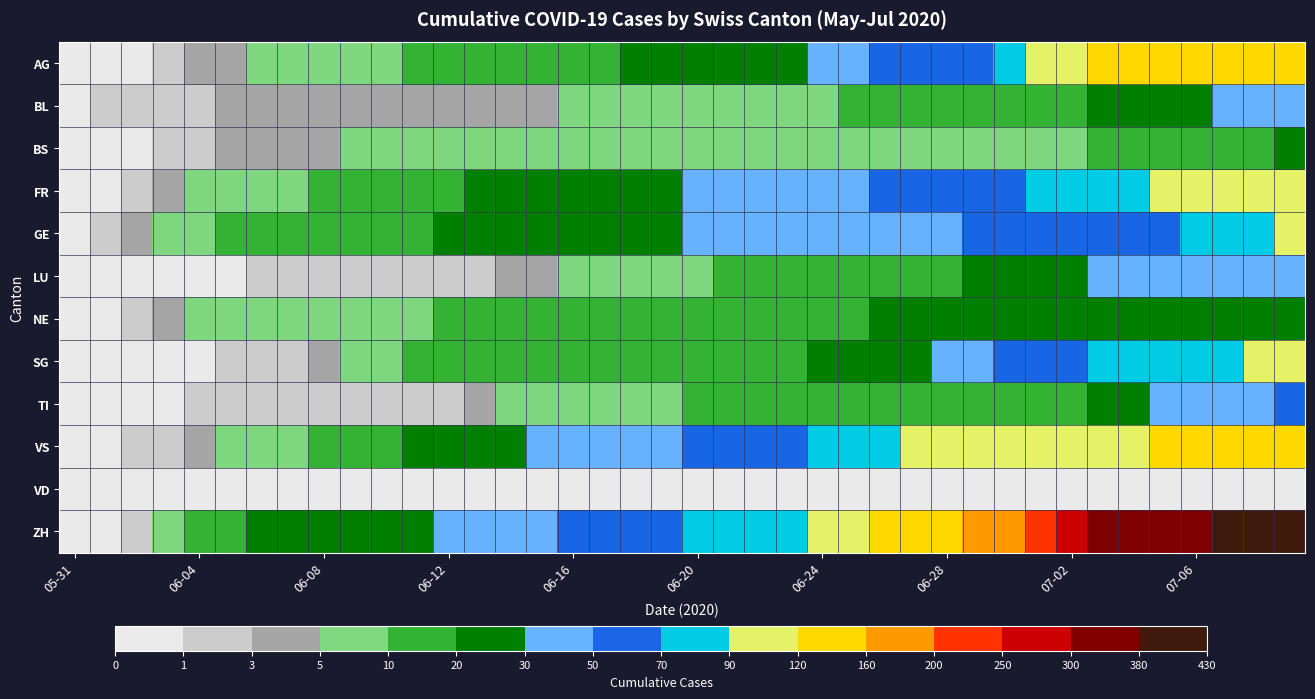

Reading left to right, list all the values displayed in this chart.

AG: 0	0	0	1	3	3	5	5	5	7	7	10	13	14	16	17	18	18	21	23	26	26	28	28	35	40	50	55	59	65	88	103	116	120	123	125	132	140	147	153
BL: 0	1	1	2	2	3	3	3	3	3	4	4	4	4	4	4	5	5	5	5	6	7	7	7	9	10	12	14	16	17	17	18	19	23	27	27	29	32	35	38
BS: 0	0	0	1	1	4	4	4	4	5	5	5	5	5	5	5	5	6	6	7	7	7	7	7	7	7	7	7	7	7	7	7	8	10	11	12	12	15	18	21
FR: 0	0	2	3	5	7	7	9	13	13	15	16	16	20	22	22	23	24	26	27	32	32	32	36	44	47	52	56	61	61	61	72	79	84	87	92	94	96	99	100
GE: 0	1	4	6	8	10	13	13	14	14	16	16	20	20	20	22	22	23	23	27	31	31	32	36	38	40	43	43	44	52	56	57	62	64	67	69	76	80	84	92
LU: 0	0	0	0	0	0	1	1	1	1	1	1	1	2	3	3	5	5	6	6	9	10	10	11	12	14	14	17	18	23	27	28	28	35	36	36	37	40	42	46
NE: 0	0	1	4	5	6	7	7	9	9	9	9	10	11	11	12	13	14	14	16	17	18	18	19	19	19	20	20	20	21	23	23	25	26	26	26	27	27	27	29
SG: 0	0	0	0	0	1	1	2	4	5	8	10	10	10	10	11	11	11	12	12	13	13	16	19	21	25	27	29	30	46	54	58	64	70	73	76	83	89	98	104
TI: 0	0	0	0	1	1	1	1	1	1	1	2	2	3	6	6	6	8	9	9	10	10	11	12	12	12	12	12	12	13	14	14	19	26	27	31	36	40	48	50
VS: 0	0	2	2	4	6	7	9	14	15	19	23	27	27	27	32	36	37	38	46	50	52	56	62	72	80	88	92	93	101	105	108	112	116	118	120	123	126	126	128
VD: 0	0	0	0	0	0	0	0	0	0	0	0	0	0	0	0	0	0	0	0	0	0	0	0	0	0	0	0	0	0	0	0	0	0	0	0	0	0	0	0
ZH: 0	0	2	5	13	19	23	23	23	23	26	28	30	33	38	45	52	62	67	68	75	80	83	87	103	110	129	141	152	161	189	237	293	316	329	337	356	381	404	423